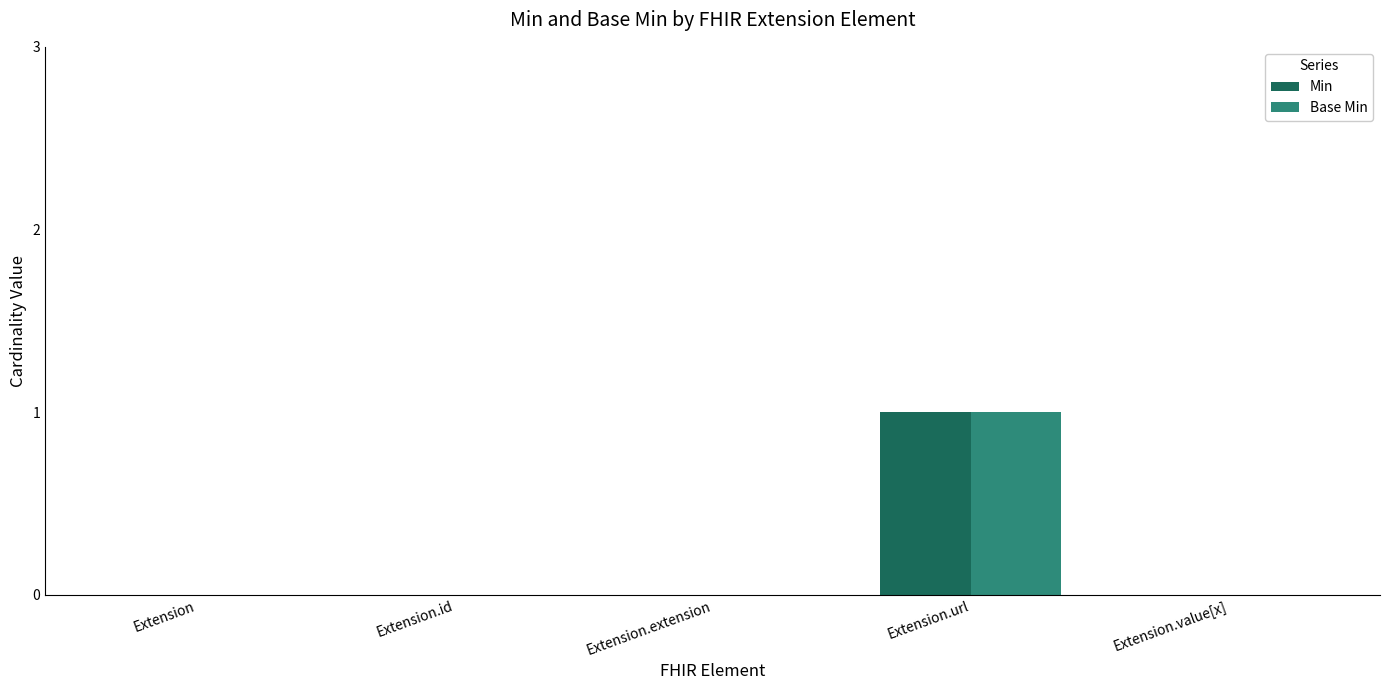

Reading right to left, transcribe all the data shown in this chart.

Min: 0	1	0	0	0
Base Min: 0	1	0	0	0